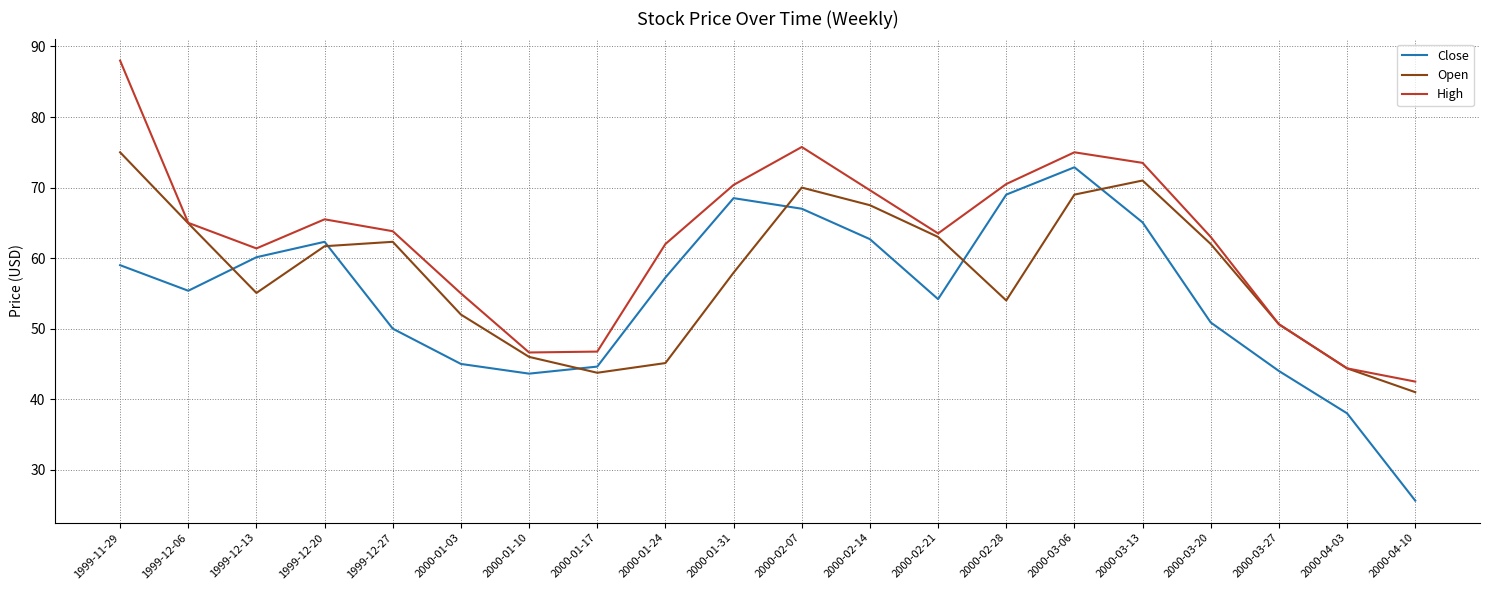

Is the value of Close at 2000-01-03 greater than the value of Open at 2000-02-14?

No